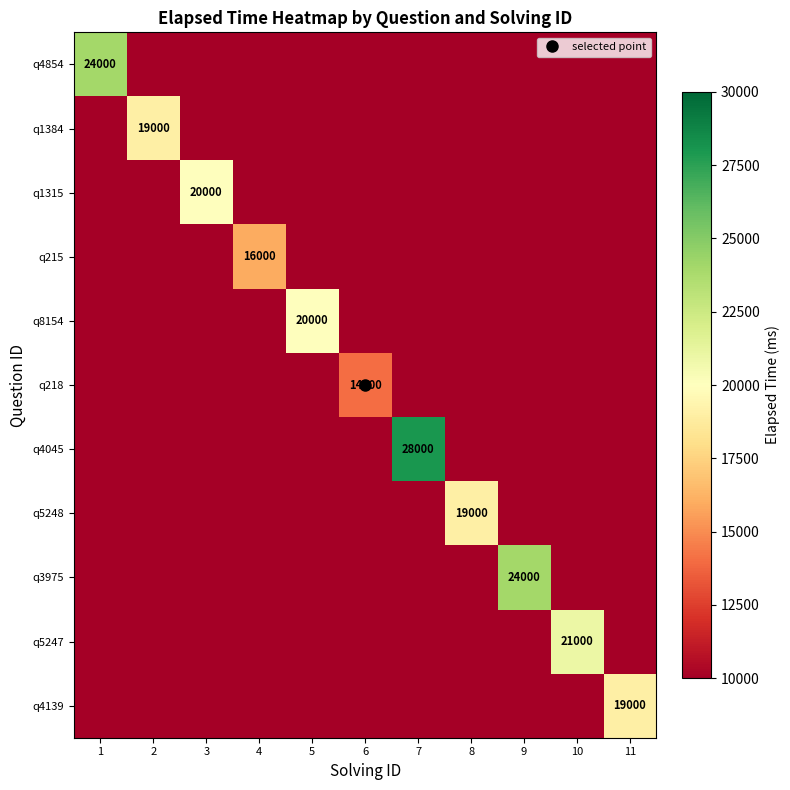

The q1315 series shows 3676 at 7. True or false?

False